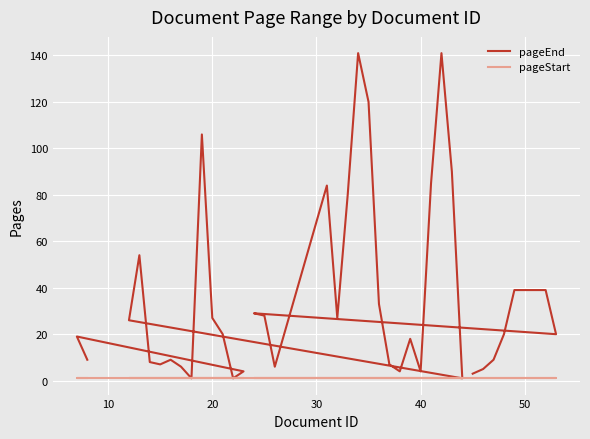

Is it true that pageEnd equals 9 at 11?

False